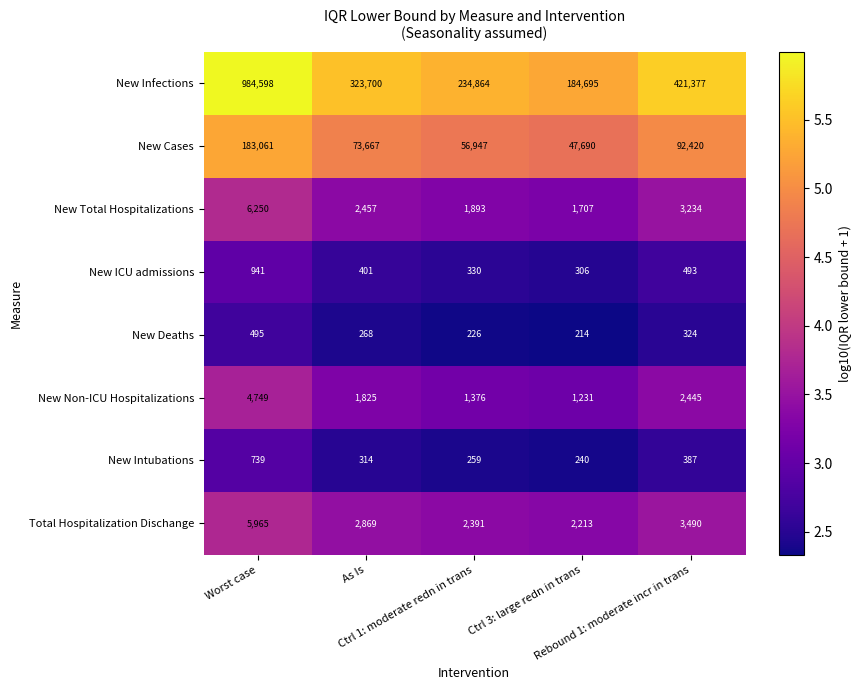

List the series in order of their peak value, lowest first.

New Deaths, New Intubations, New ICU admissions, New Non-ICU Hospitalizations, Total Hospitalization Dischange, New Total Hospitalizations, New Cases, New Infections